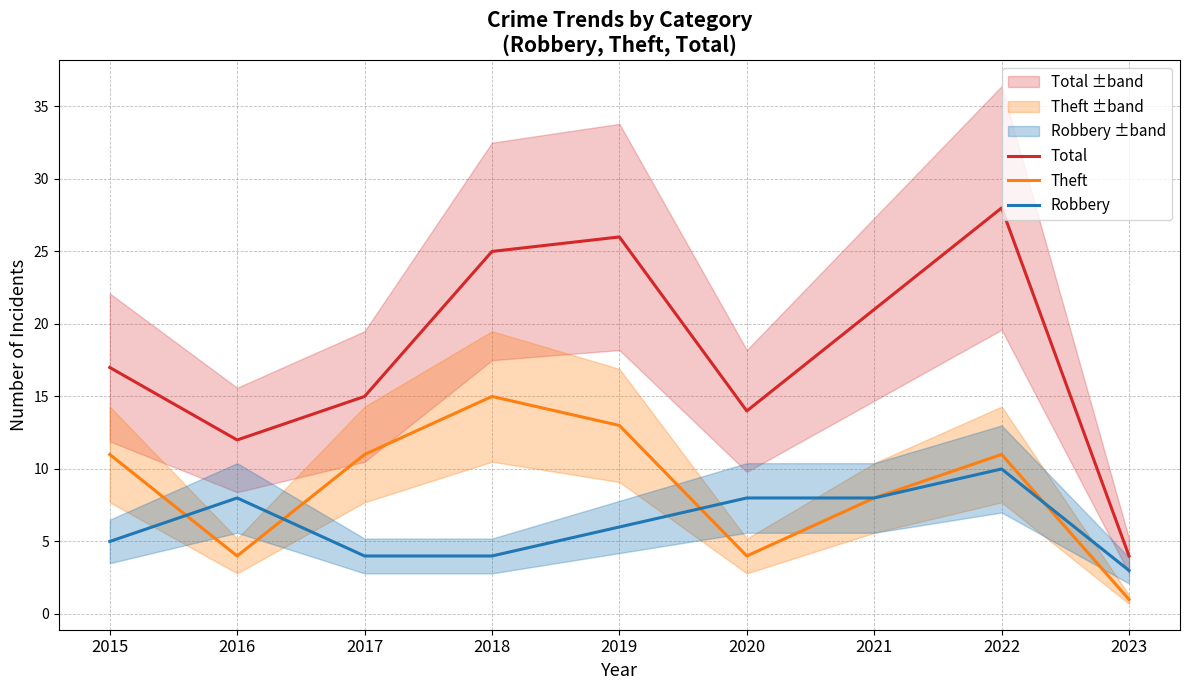

What is the greatest value displayed?

28